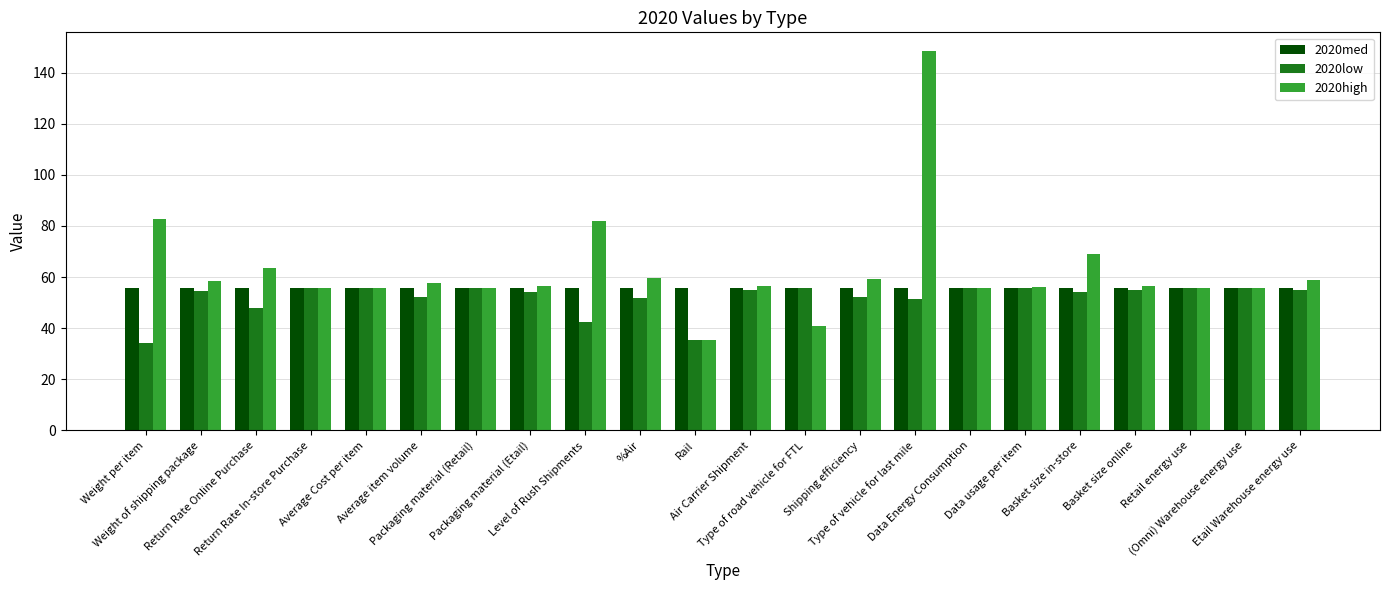

What is the difference between the second highest and second lowest values in the 2020high series?

41.7